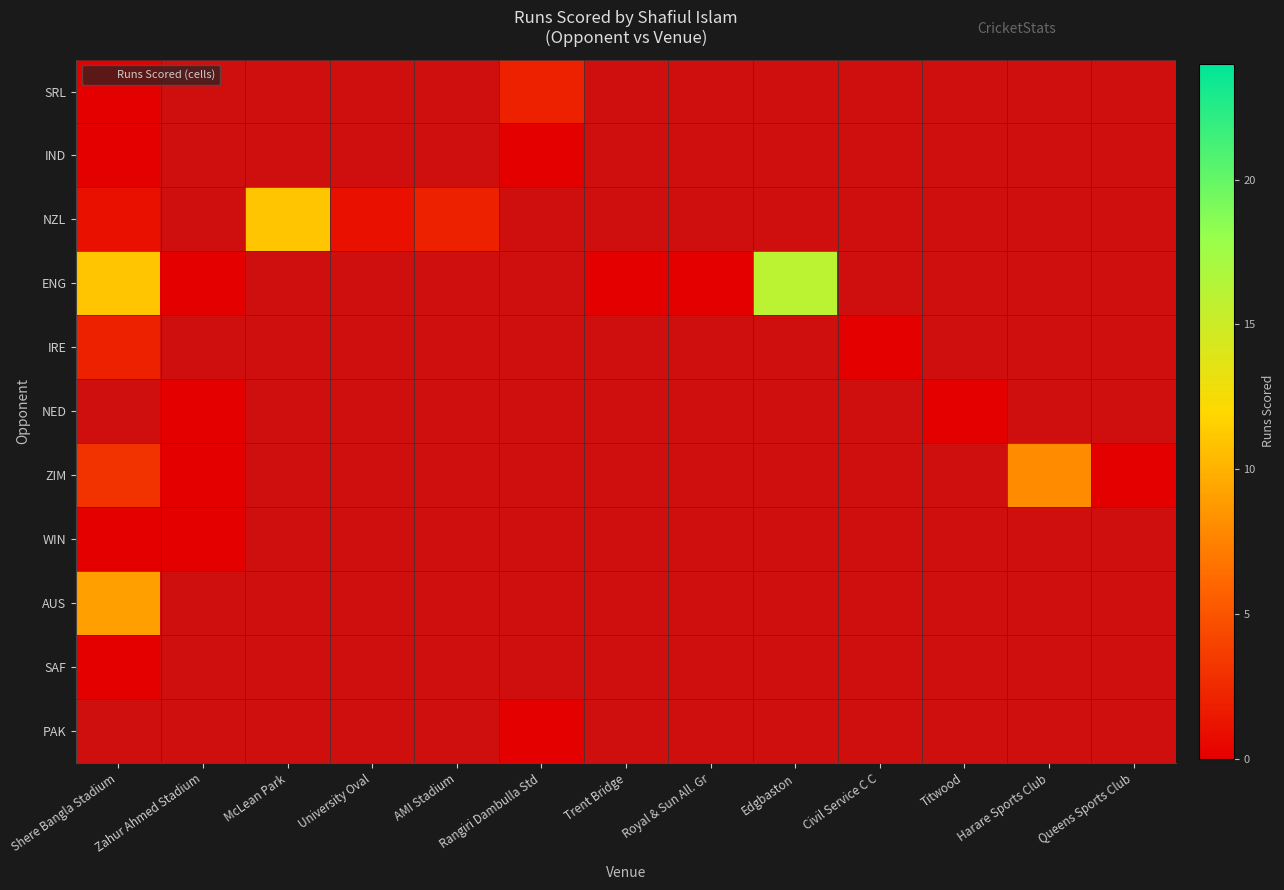

Which has a higher value, AMI Stadium or Trent Bridge?

AMI Stadium